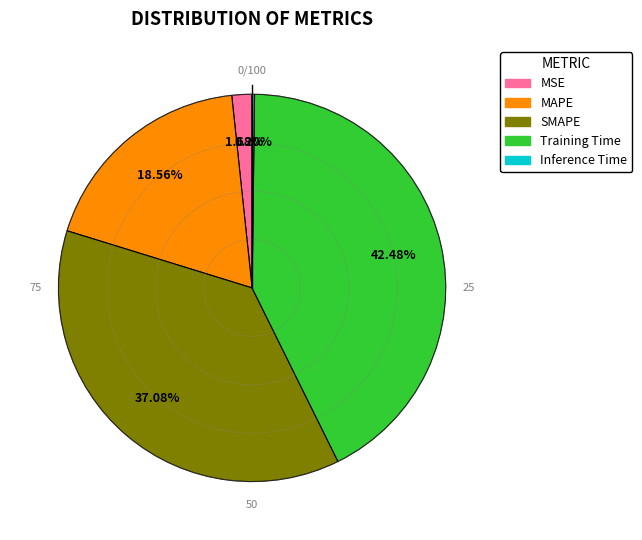

To the nearest percent, what is the average slice percentage?

20%